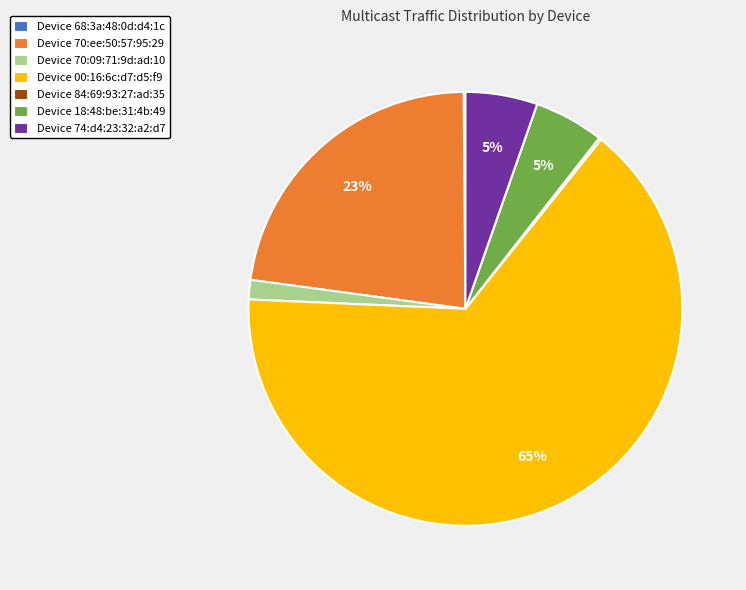

To the nearest percent, what is the average slice percentage?

14%